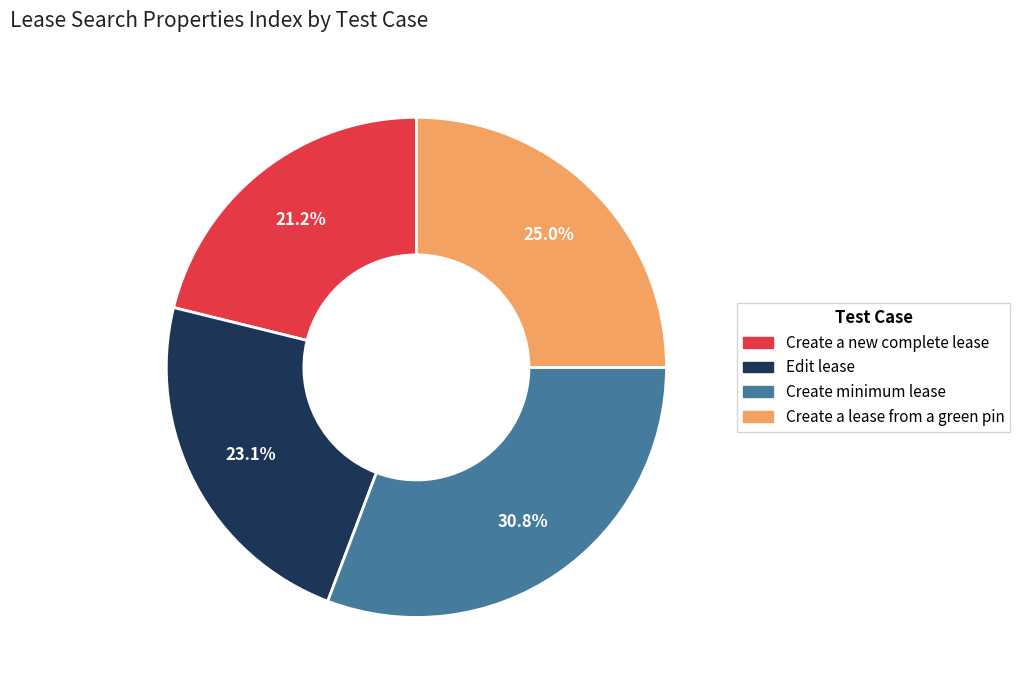

Count the number of slices in the pie.

4